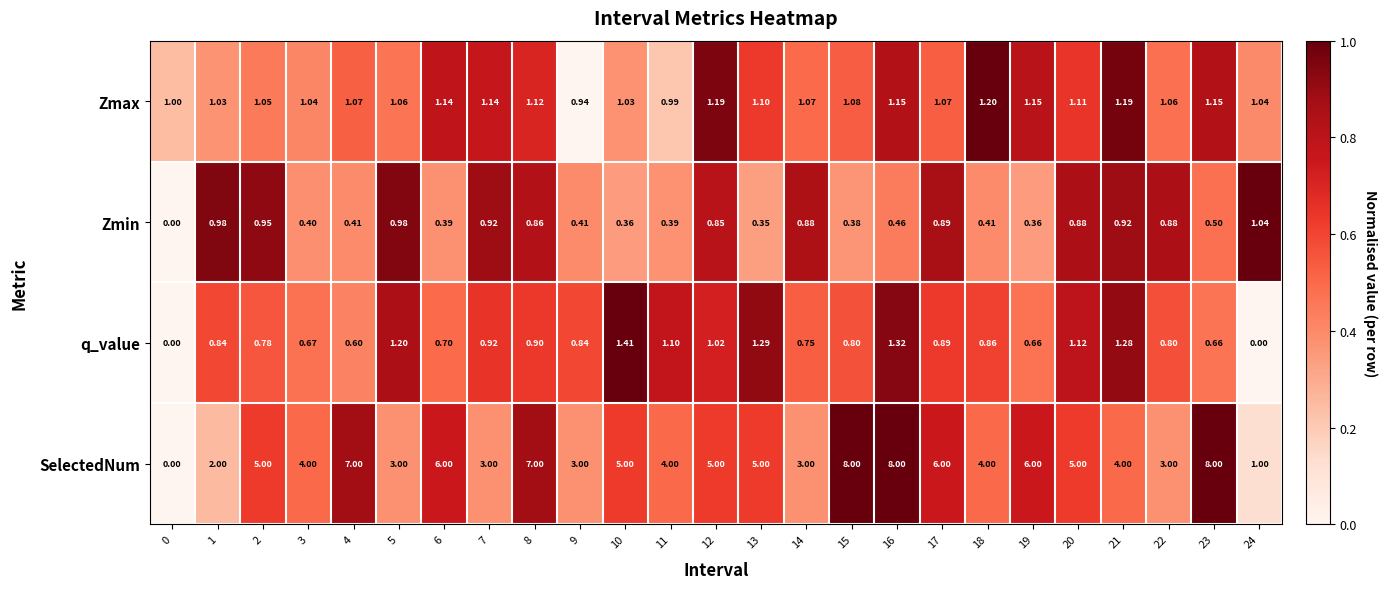

Which series changed the most between 1 and 7?

SelectedNum